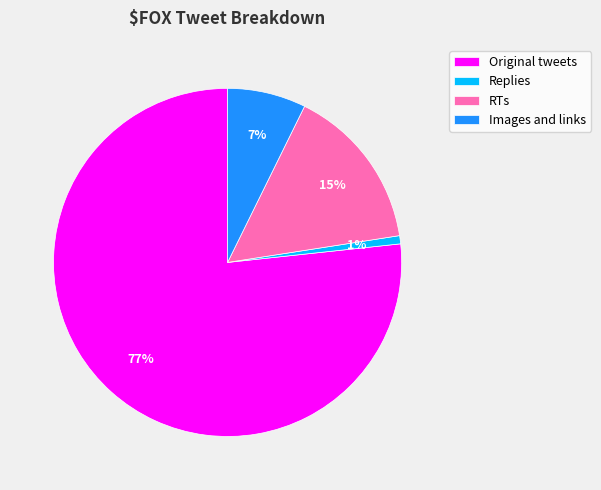

To the nearest percent, what is the difference between the largest and smallest slice percentages?

76%